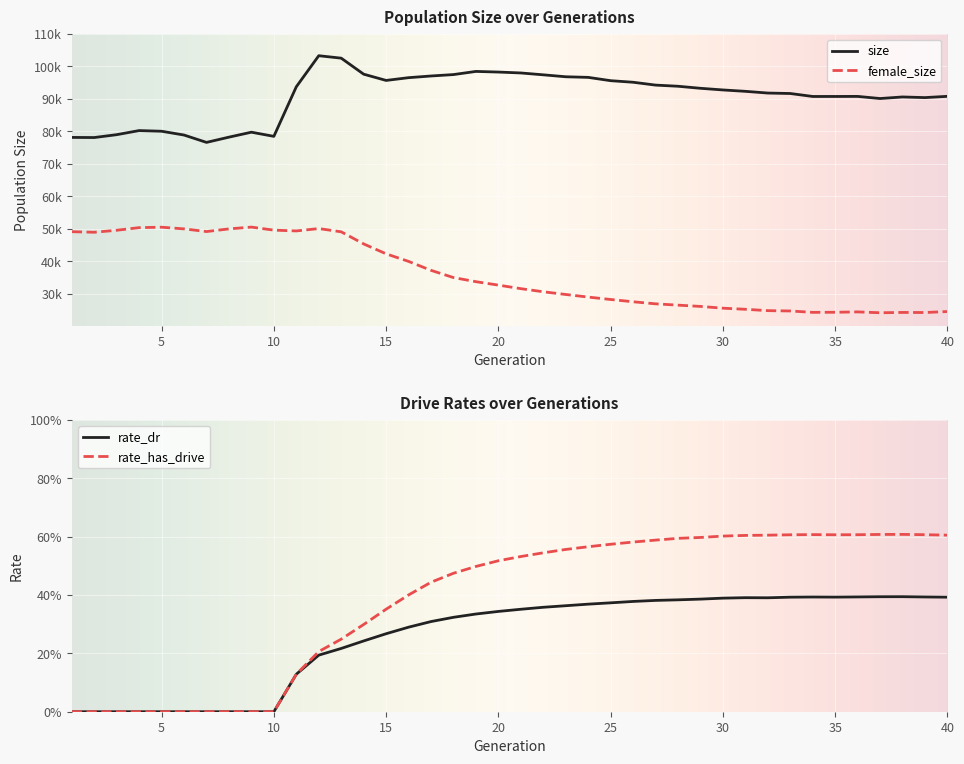

How many values in the rate_has_drive series exceed 0?

30